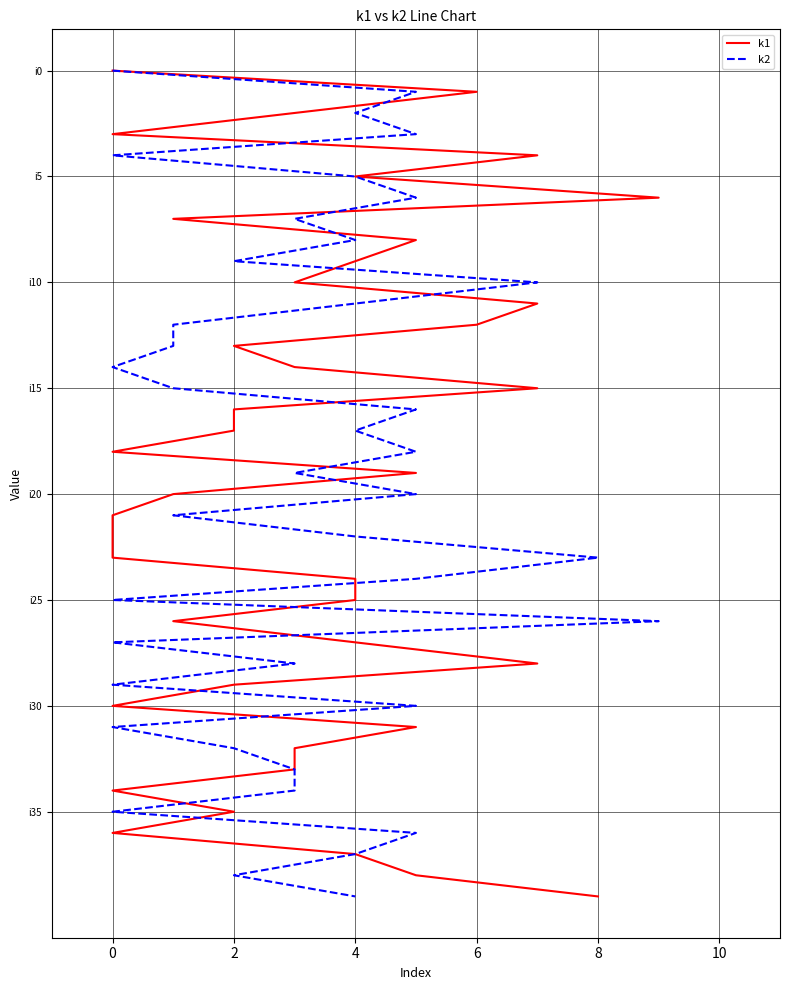

What is the label of the 34th point from the right?

10